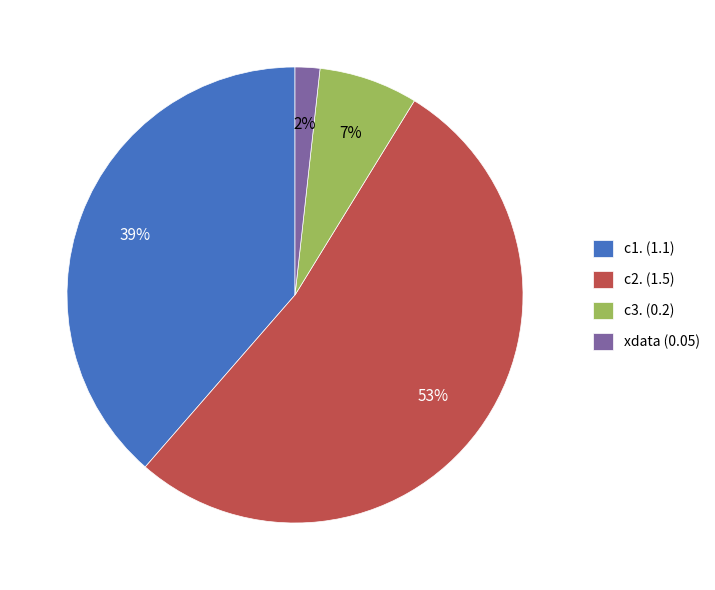

To the nearest percent, what portion does xdata (0.05) represent?

2%